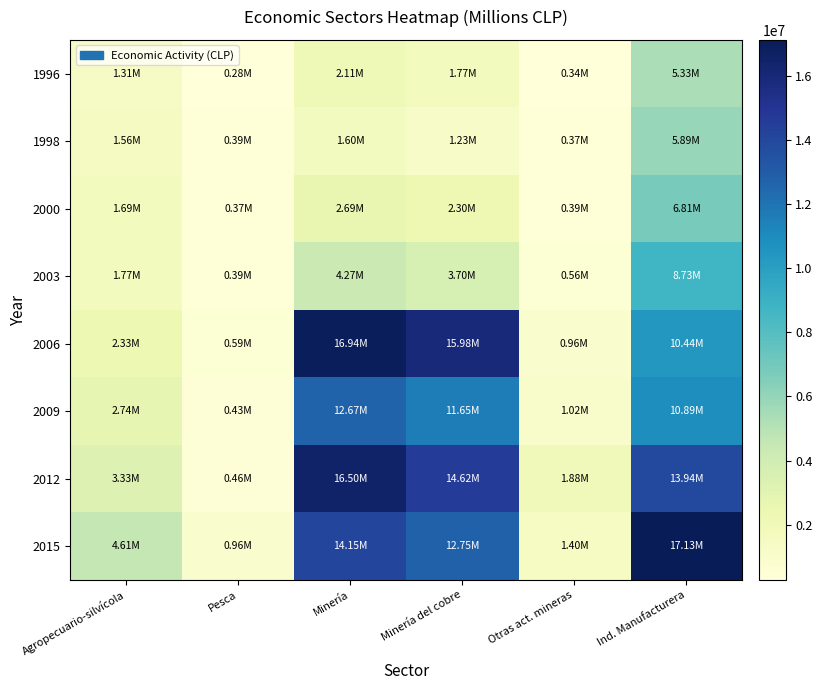

At Agropecuario-silvícola, list the series in order from smallest to largest.

1996, 1998, 2000, 2003, 2006, 2009, 2012, 2015